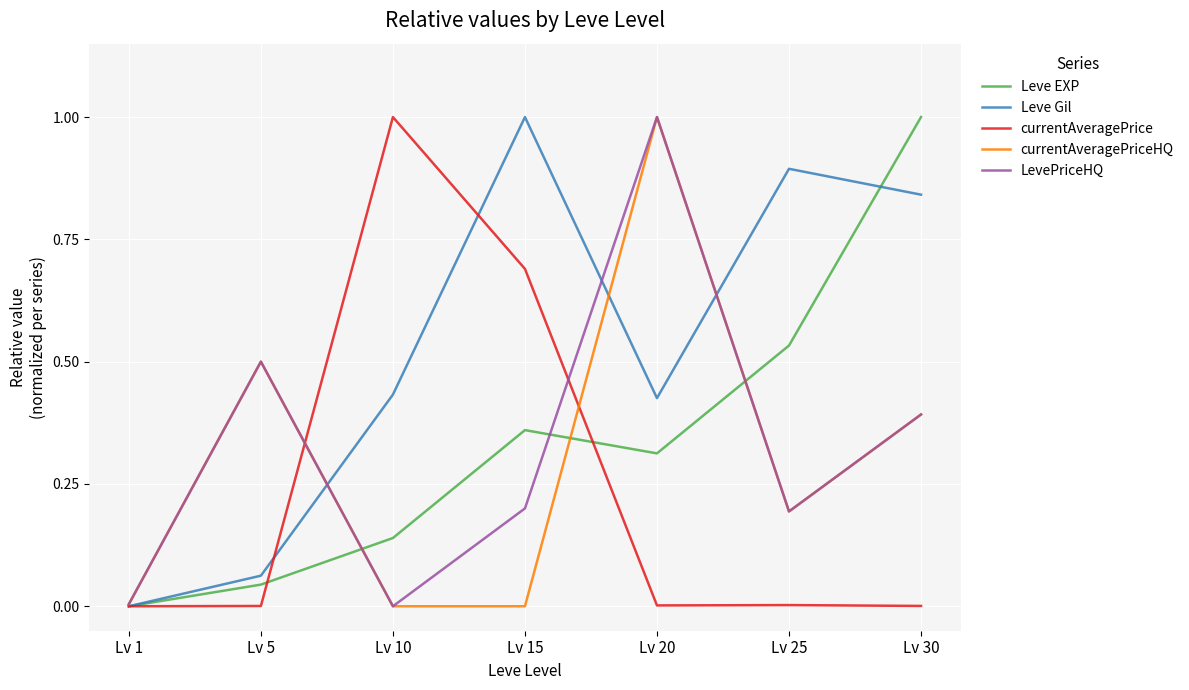

What is the difference between the highest and lowest values at Lv 10?

1.0